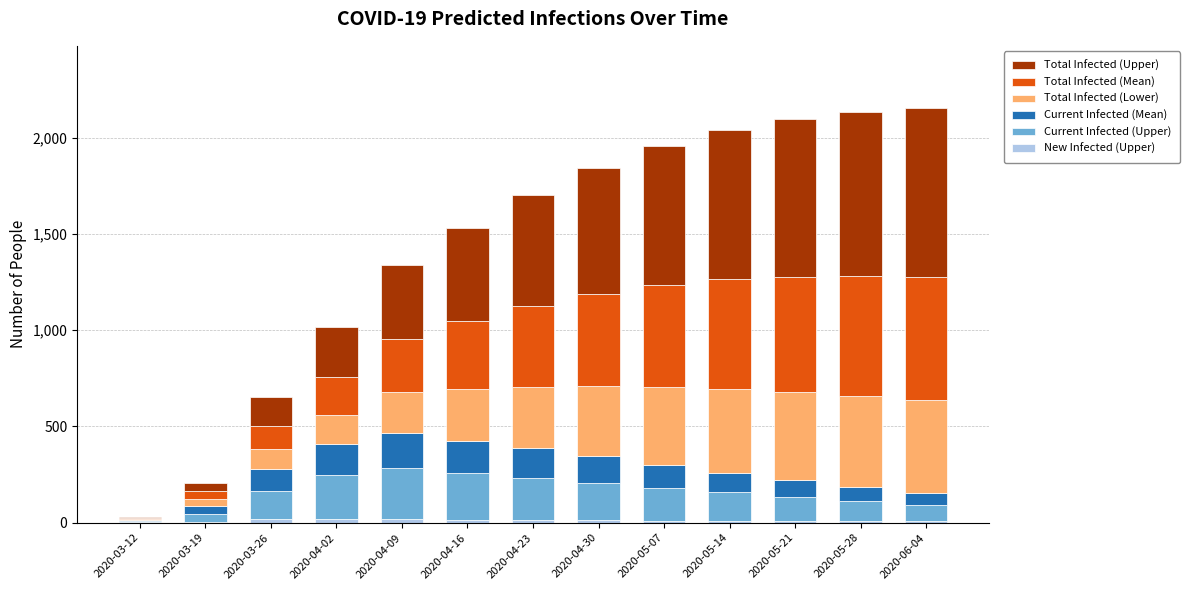

Are the bars grouped side by side (vs. stacked)?

No